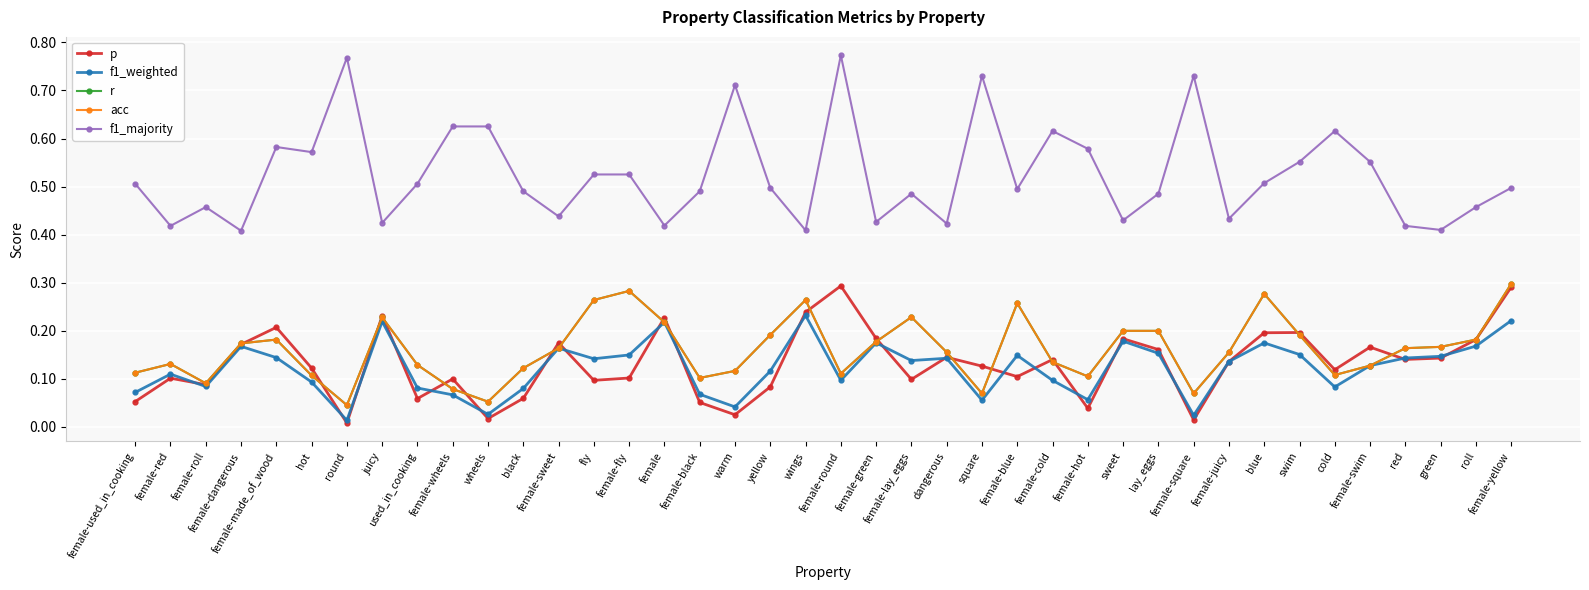

Is this an area chart (filled region under the line)?

No